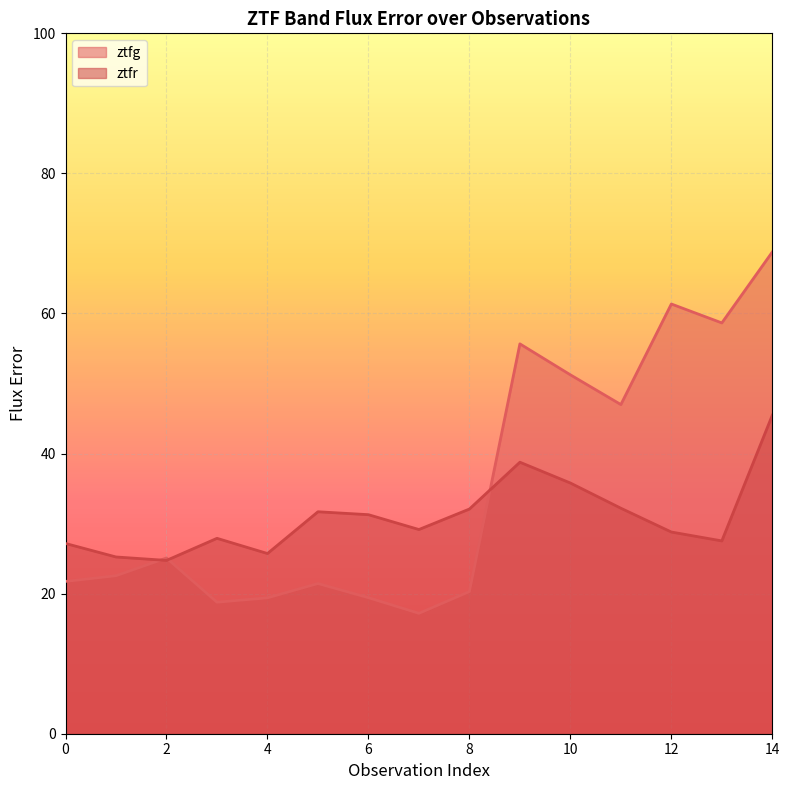

How many interior local valleys does the ztfr series have?

4